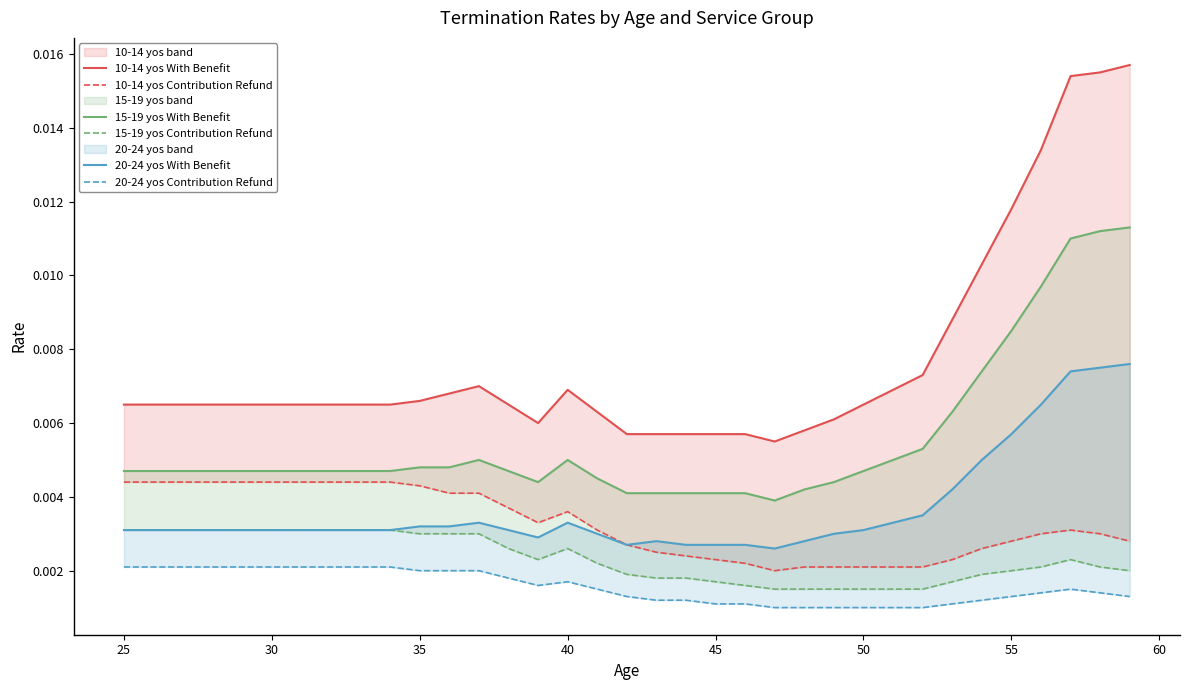

What are all the series names shown in the legend?

10-14 yos With Benefit, 10-14 yos Contribution Refund, 15-19 yos With Benefit, 15-19 yos Contribution Refund, 20-24 yos With Benefit, 20-24 yos Contribution Refund